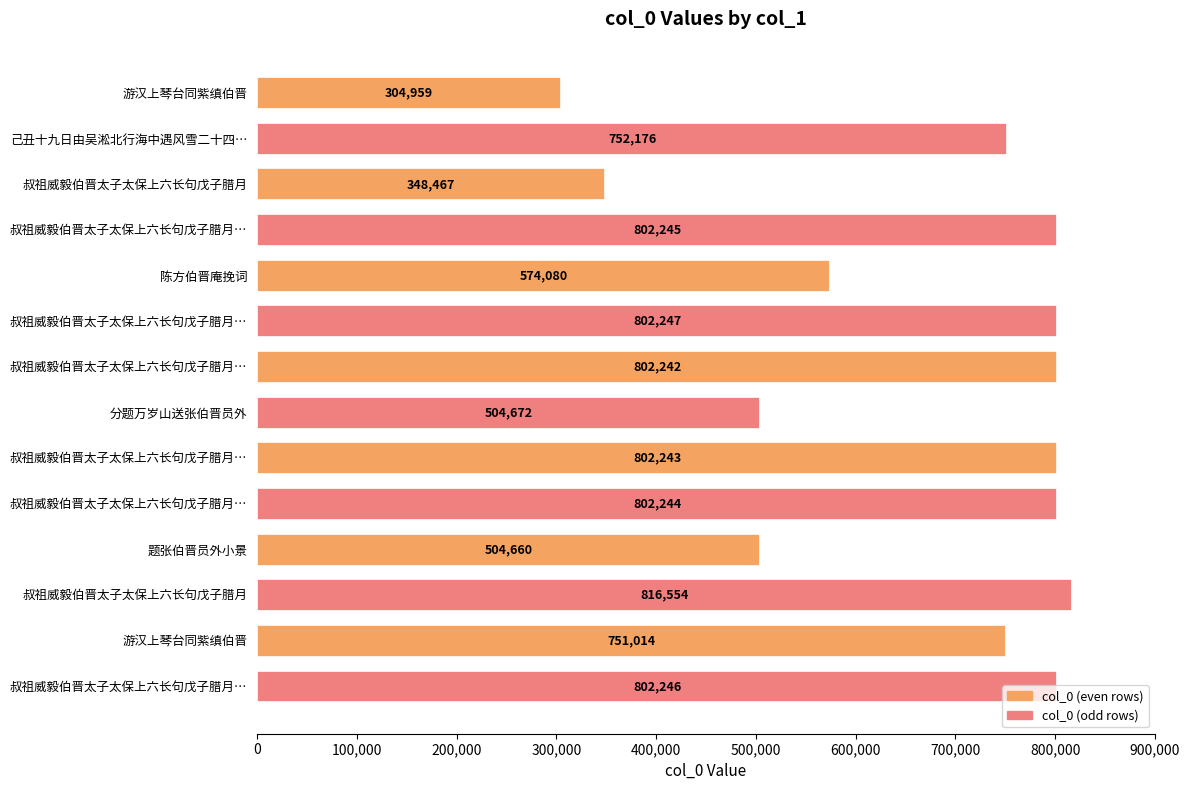

How many bars are there in total?

14